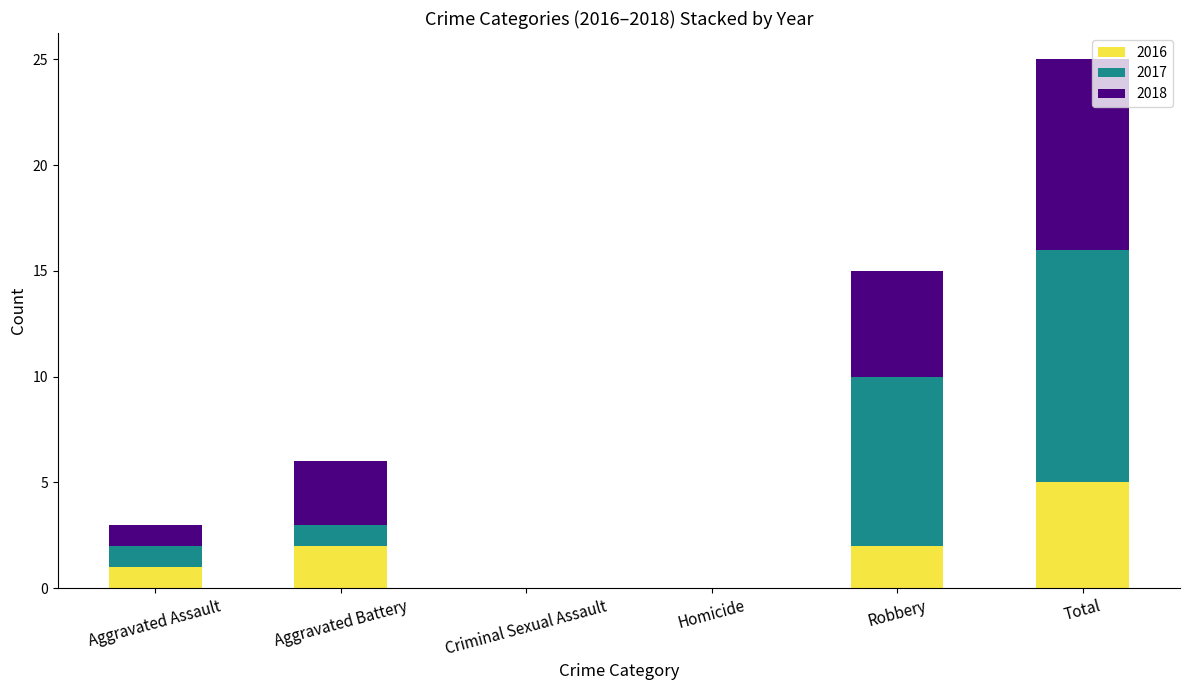

What is the total value across all series at Robbery?

15